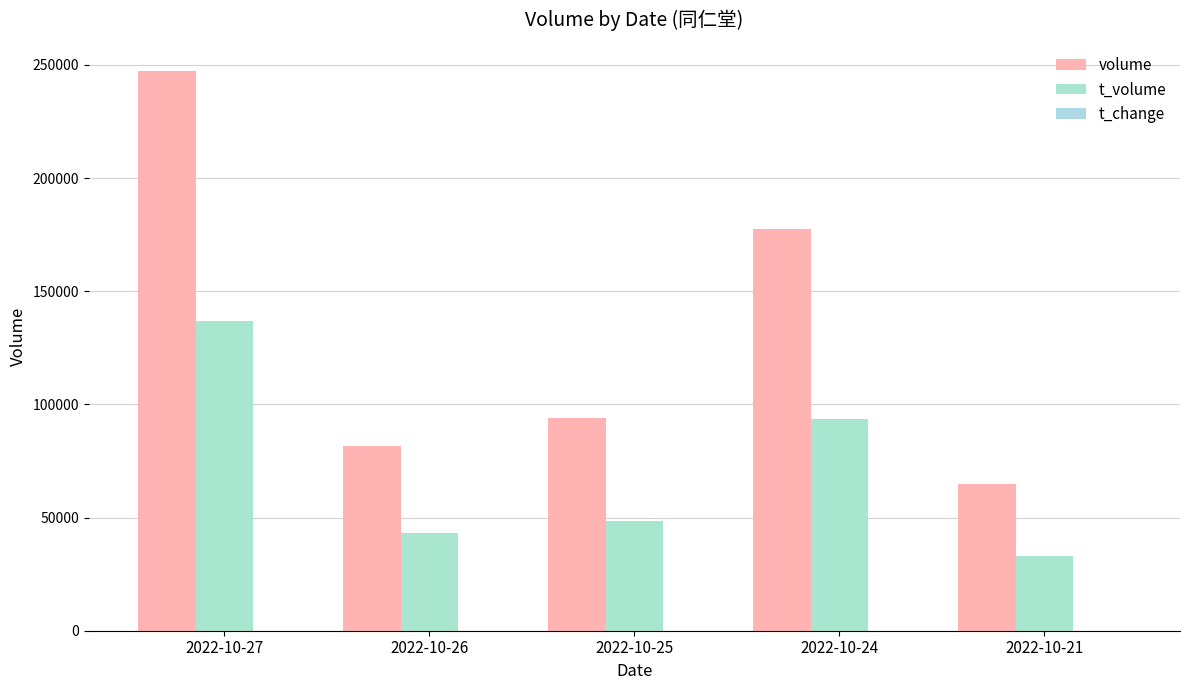

What is the sum of all volume values?

665545.0